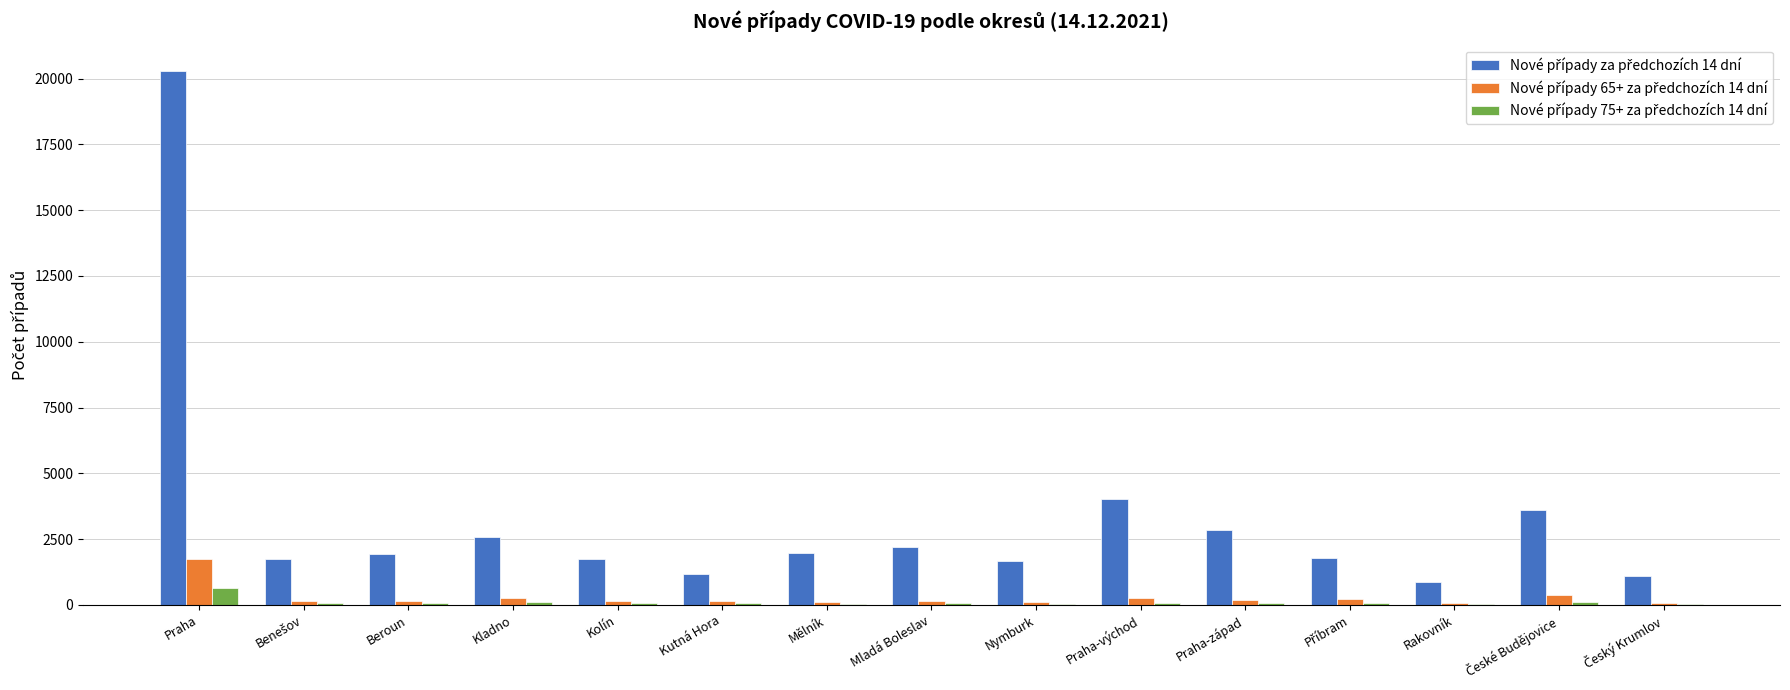

Count the number of categories in the chart.

15